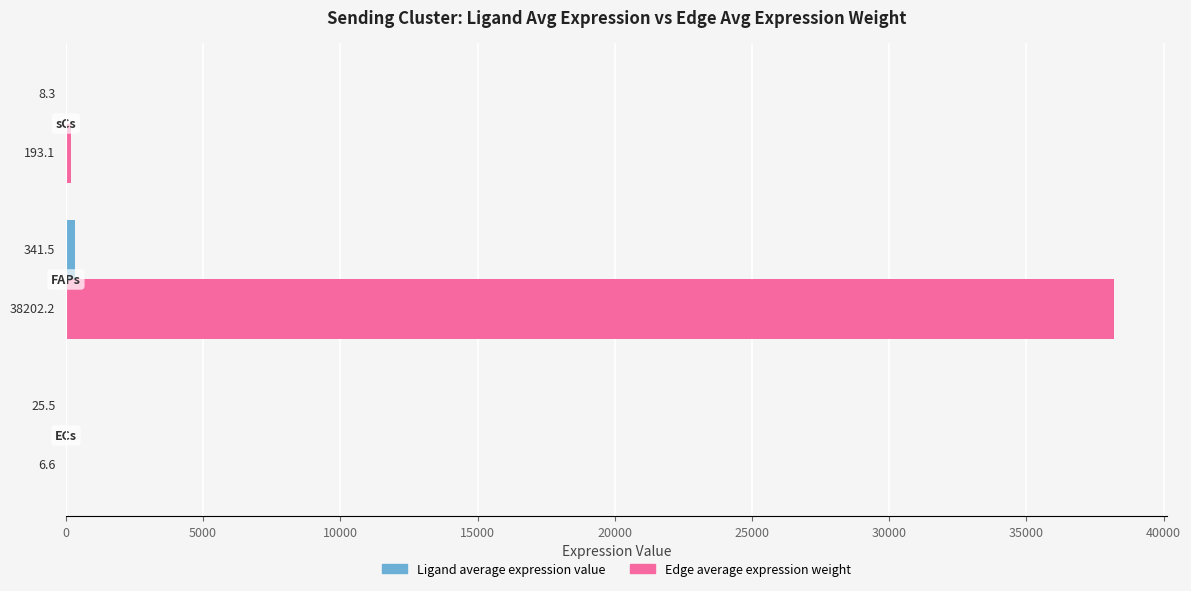

What is the greatest value displayed?

38202.2